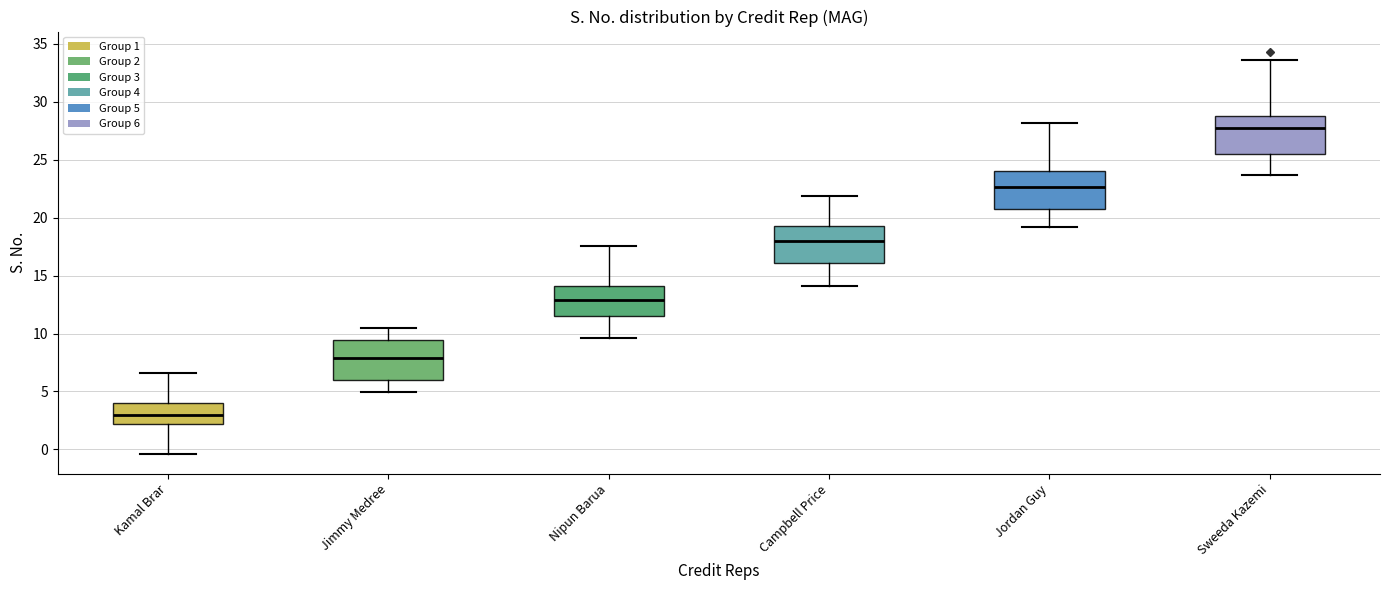

Reading left to right, transcribe this box plot: for each box, give where its median line is, the range the box spans, and where its two whiskers end, as read against the y-axis. The values are not printed on the chart, so give them approximately, as read against the axis.

Kamal Brar: median 3.0, box 2.0 to 4.0, whiskers -0.5 to 6.5
Jimmy Medree: median 8.0, box 6.0 to 9.5, whiskers 5.0 to 10.5
Nipun Barua: median 13.0, box 11.5 to 14.0, whiskers 9.5 to 17.5
Campbell Price: median 18.0, box 16.0 to 19.5, whiskers 14.0 to 22.0
Jordan Guy: median 22.5, box 20.5 to 24.0, whiskers 19.0 to 28.0
Sweeda Kazemi: median 27.5, box 25.5 to 29.0, whiskers 23.5 to 33.5